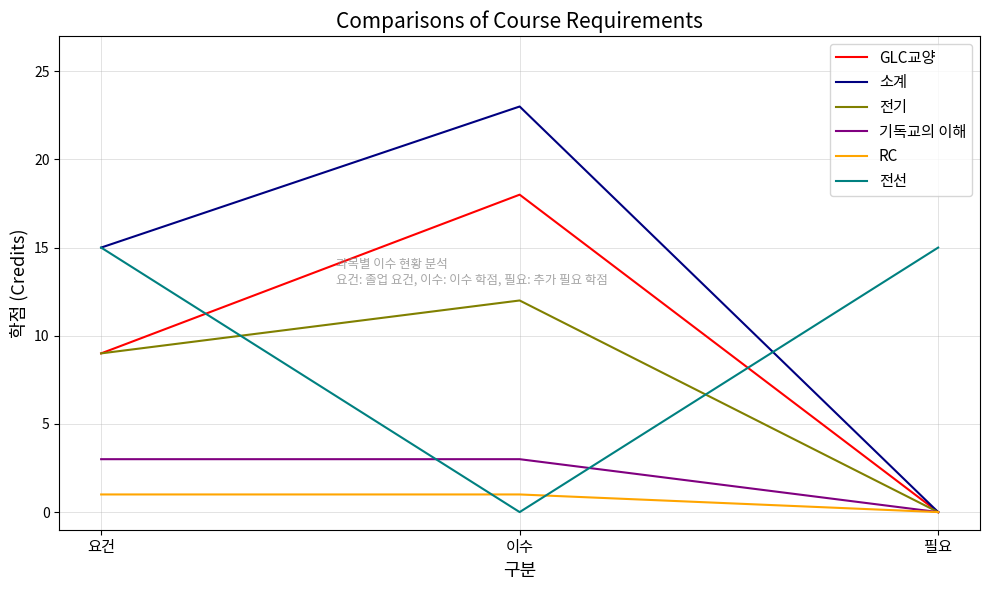

Is the value of 전기 at 이수 greater than the value of RC at 요건?

Yes